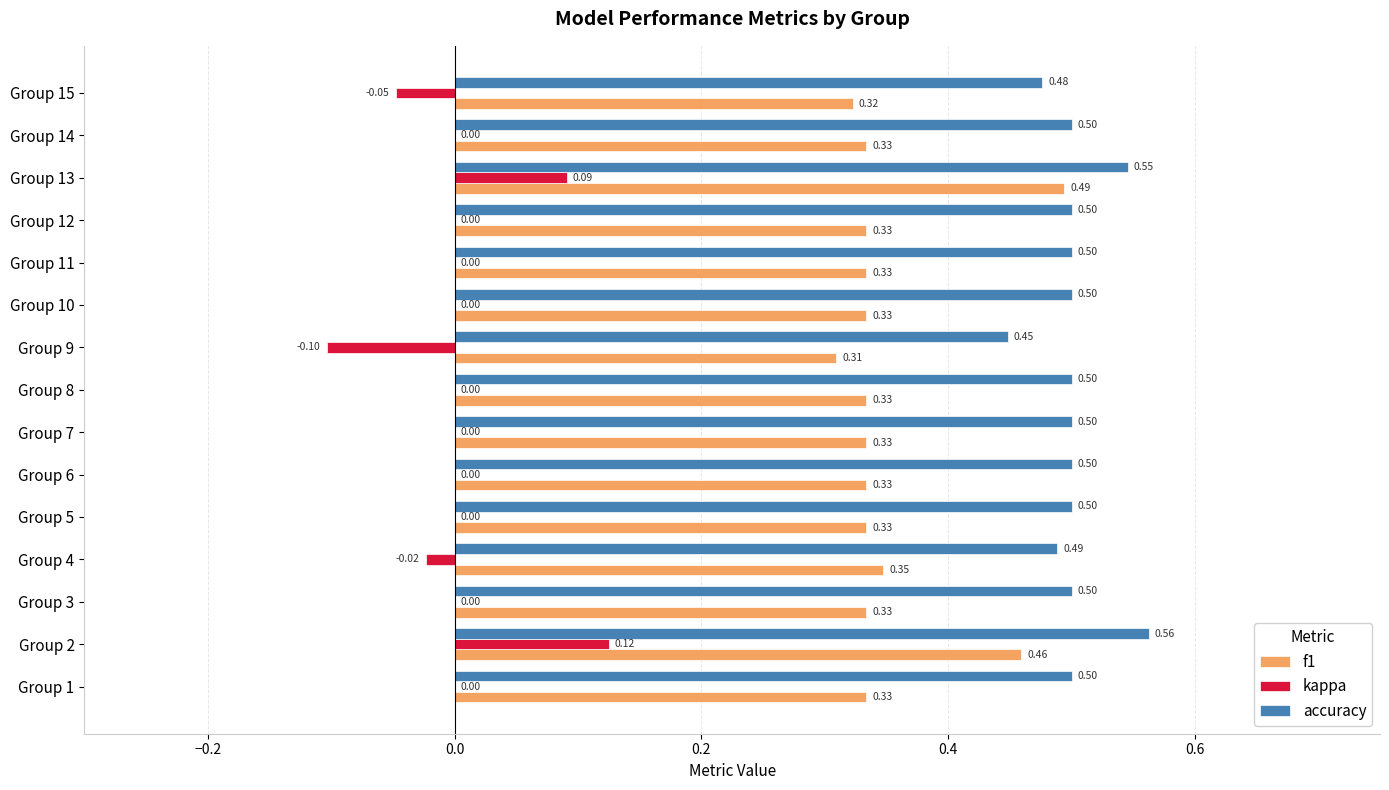

What is the total value across all series at Group 11?

0.8